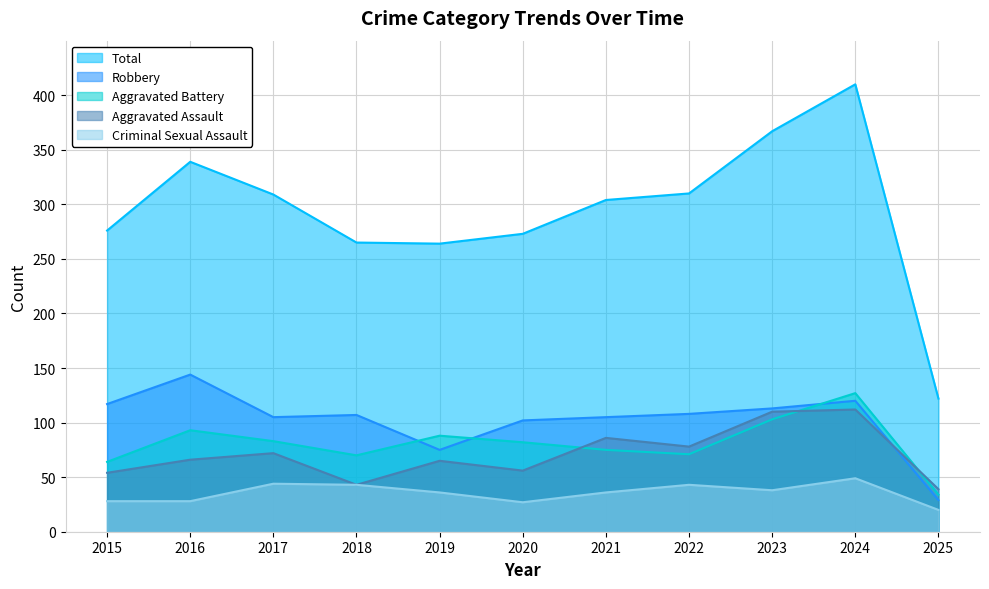

The Aggravated Assault series shows 14 at 2019. True or false?

False